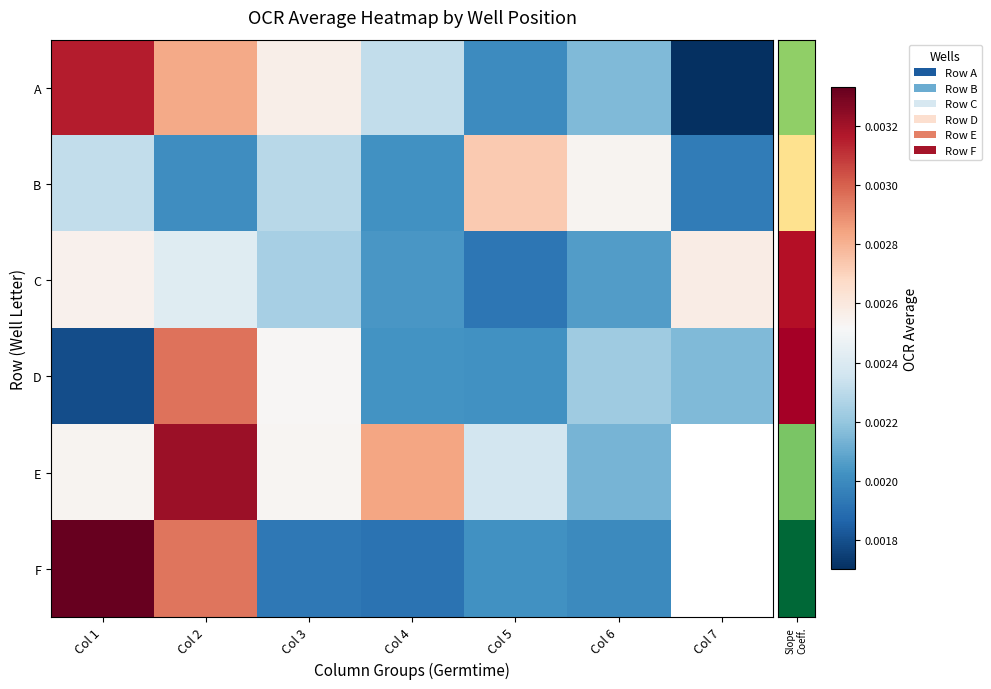

Count the number of data series in this chart.

6